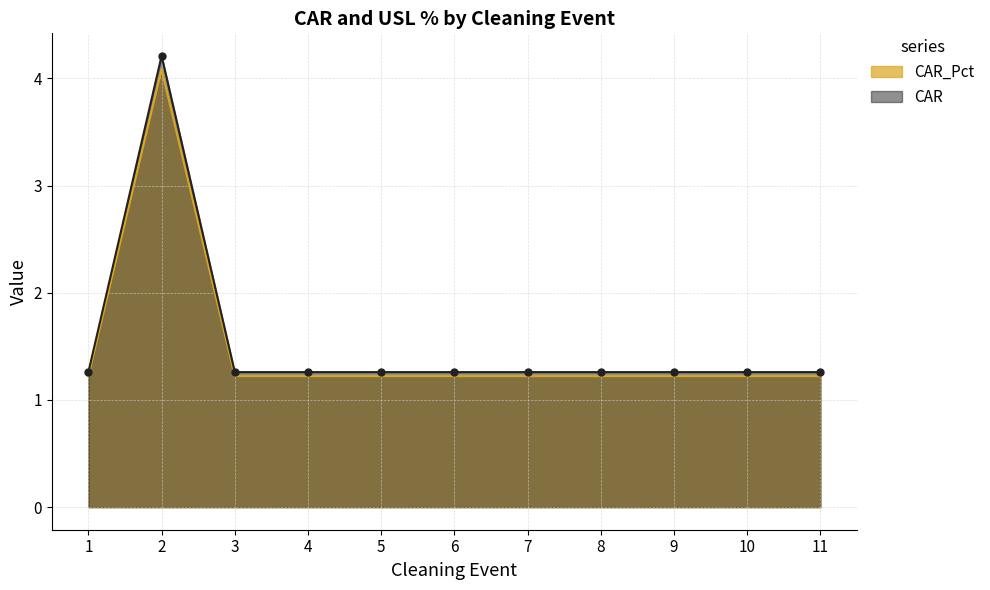

True or false: CAR and CAR_Pct intersect in this chart.

False